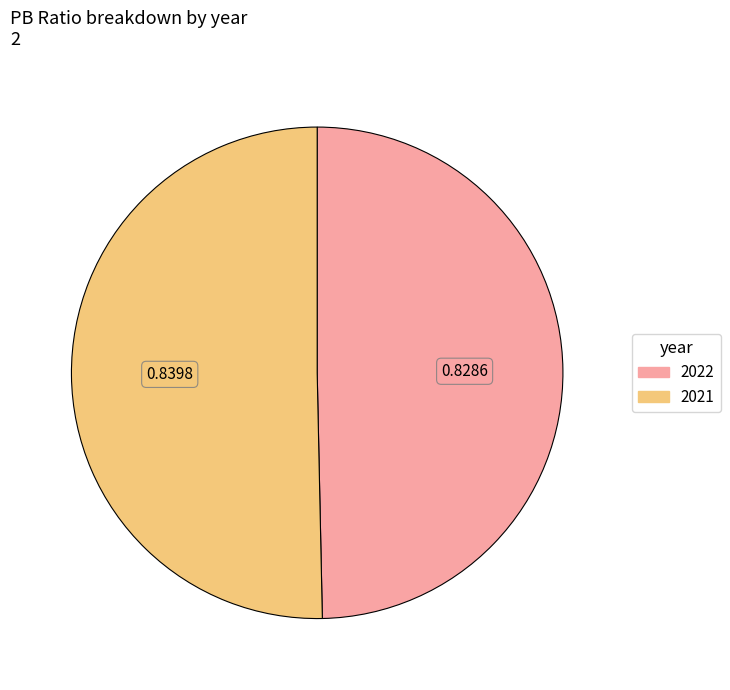

Combined, do 2021 and 2022 account for over 50%?

Yes